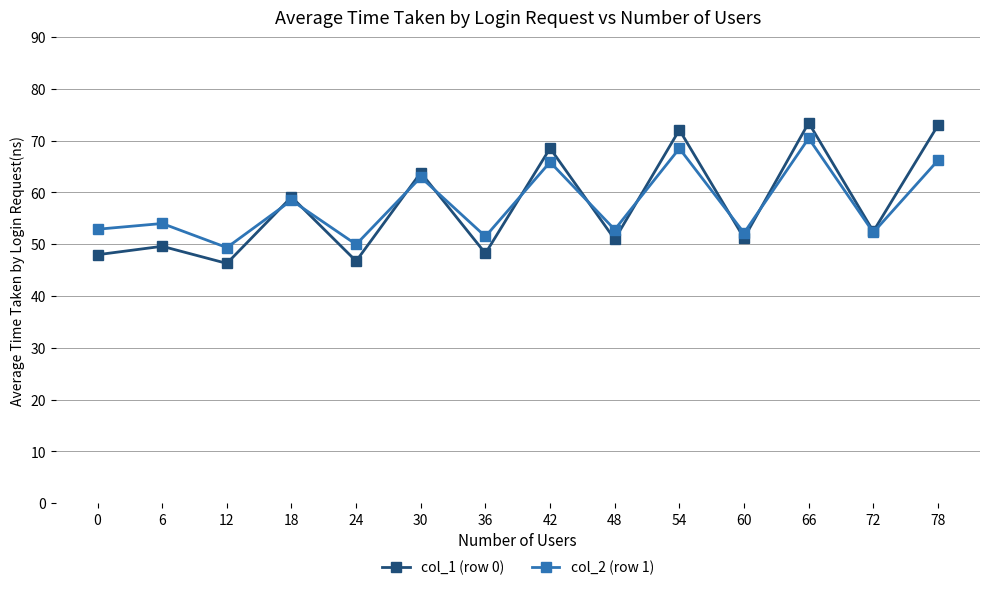

List the series in order of their peak value, lowest first.

col_2 (row 1), col_1 (row 0)